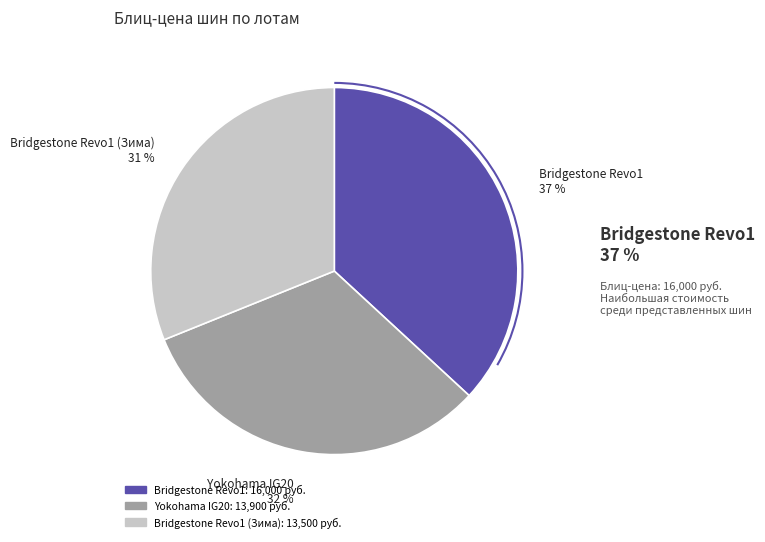

Does any single category account for the majority?

No